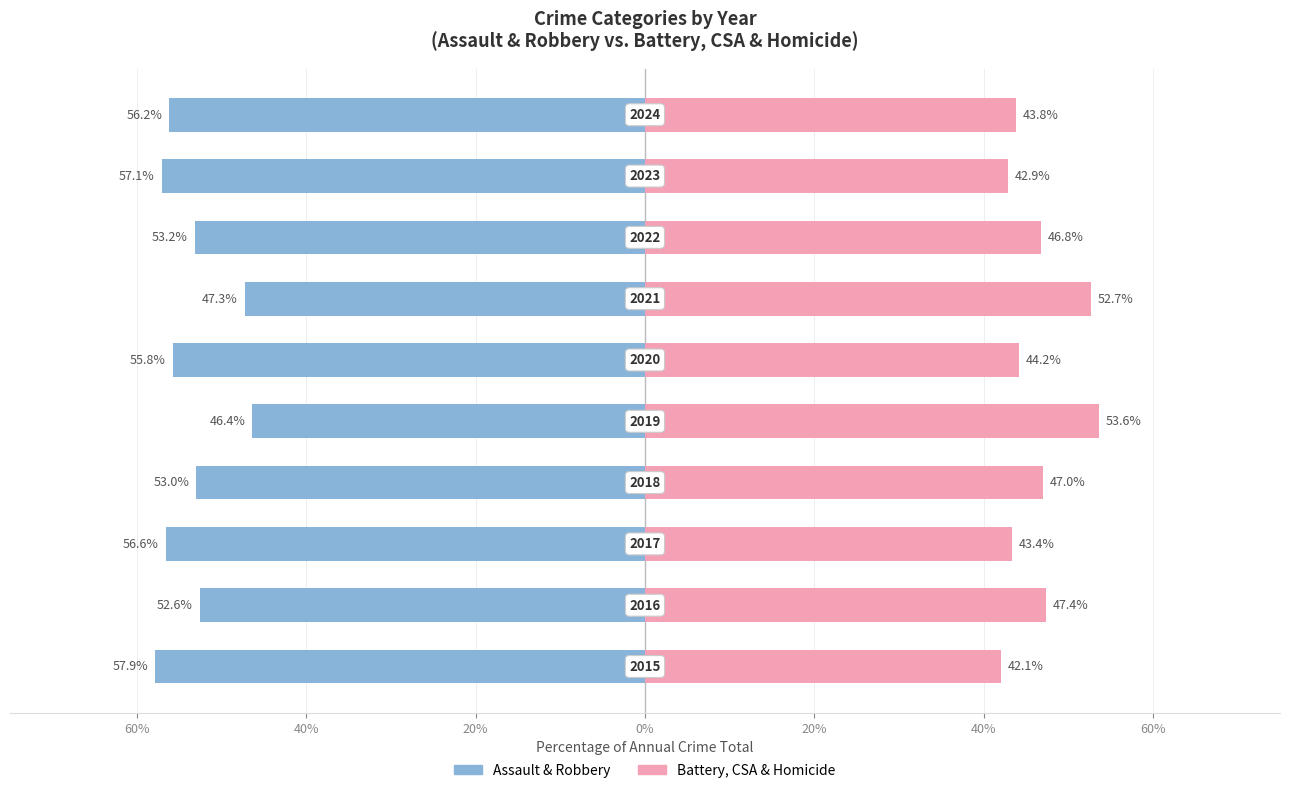

How many bars are there in total?

20